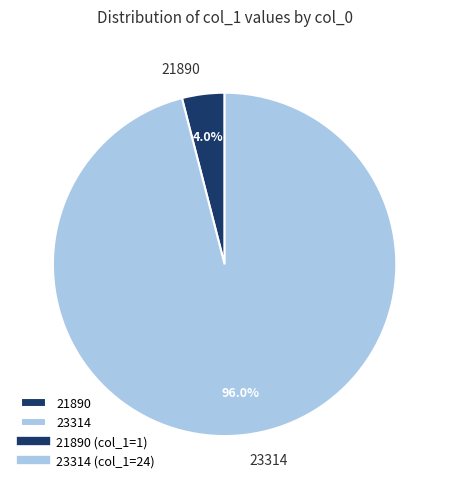

Which category has the biggest portion of the pie?

23314